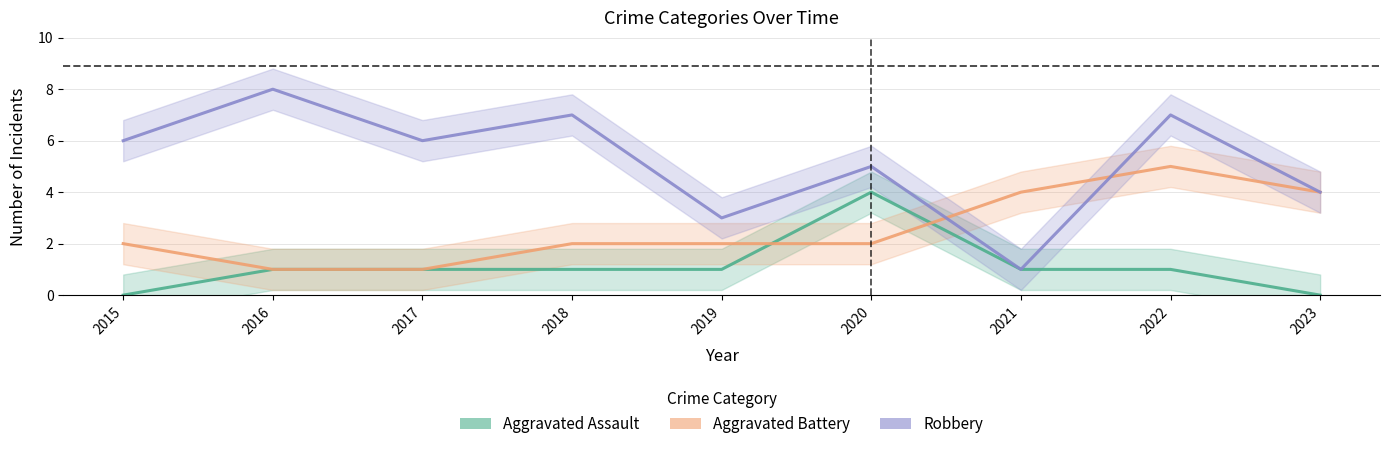

What is the difference between the highest and lowest values at 2018?

6